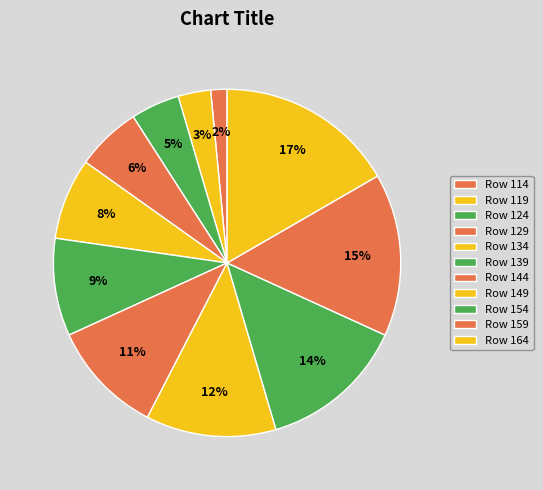

Which slice is the smallest?

Row 114